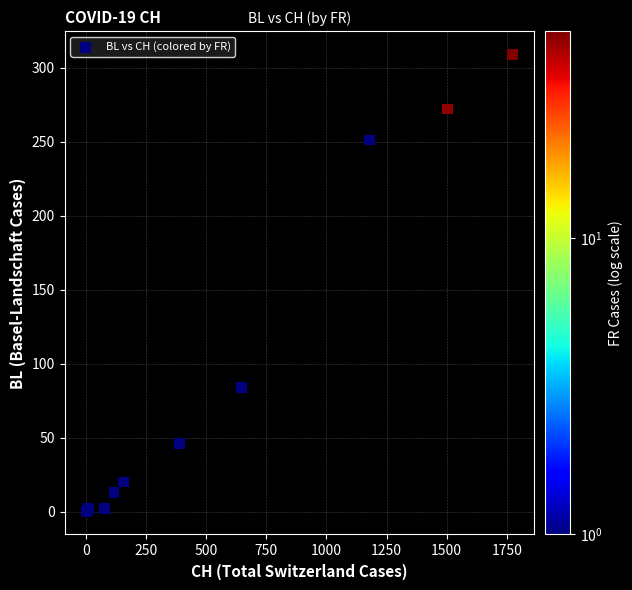

What Y value in the scatter plot is closest to 154?

84